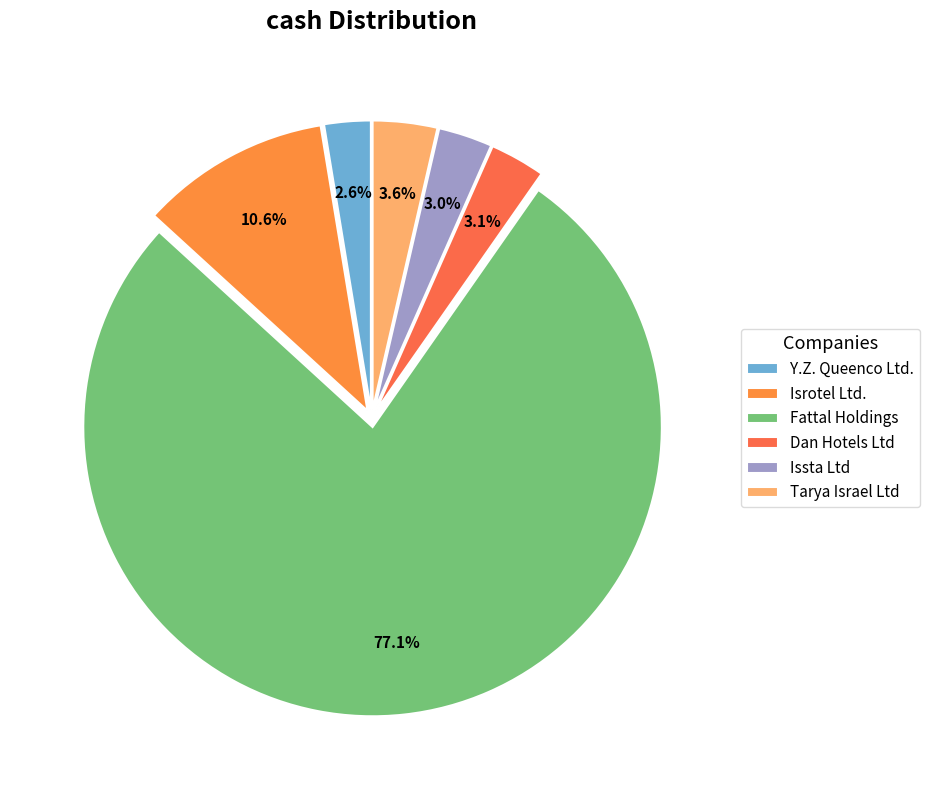

Is it true that Tarya Israel Ltd is 4% of the pie?

True